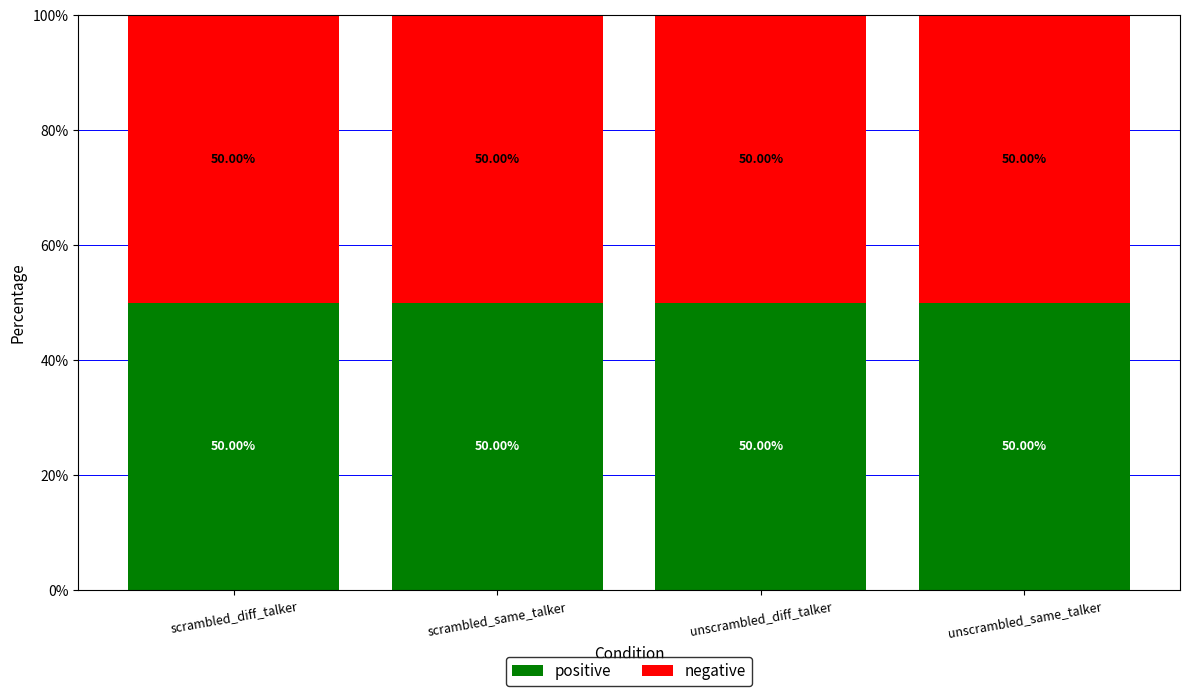

Between unscrambled_diff_talker and unscrambled_same_talker, which is larger?

unscrambled_same_talker